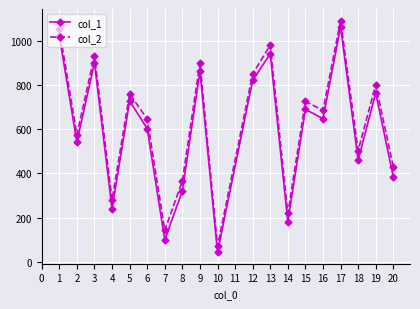

How many distinct data groups are displayed?

2